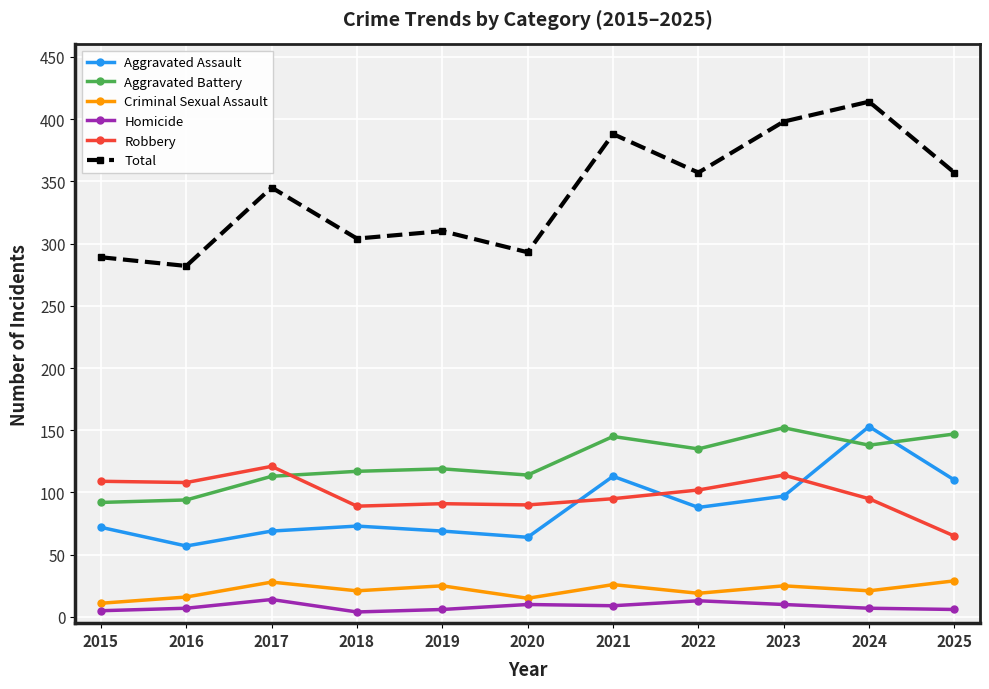

True or false: Criminal Sexual Assault and Aggravated Battery cross at least once.

False